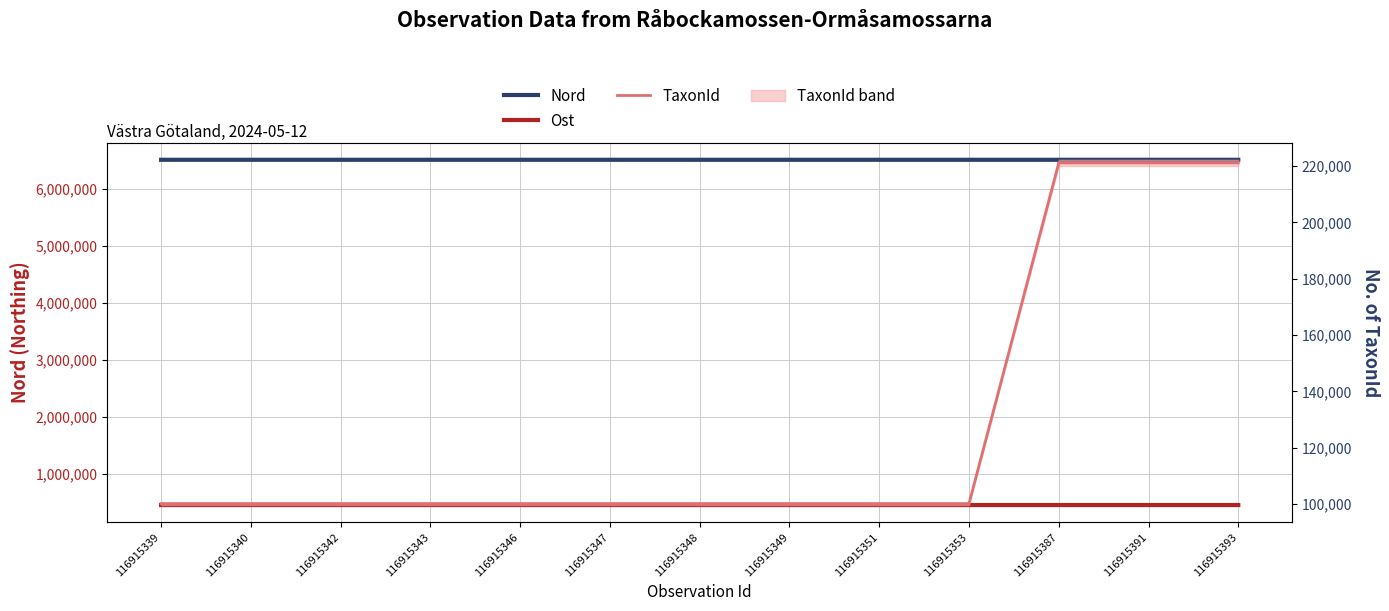

What is the difference between the highest and lowest values at 116915347?

6407427